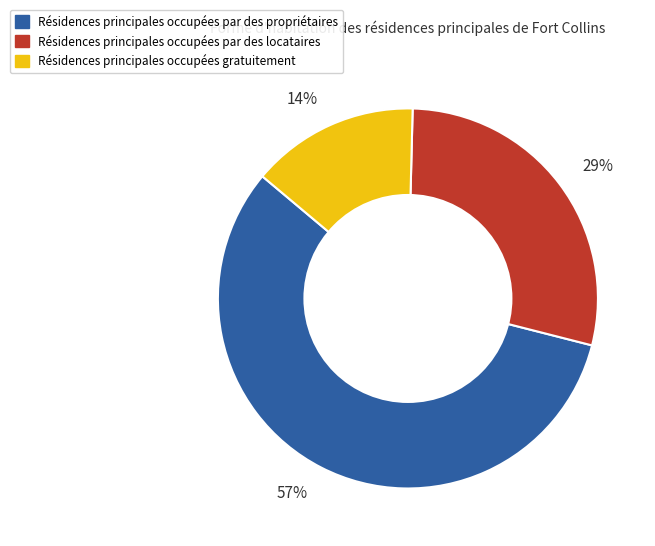

To the nearest percent, what percentage of the pie is Résidences principales occupées par des locataires?

29%